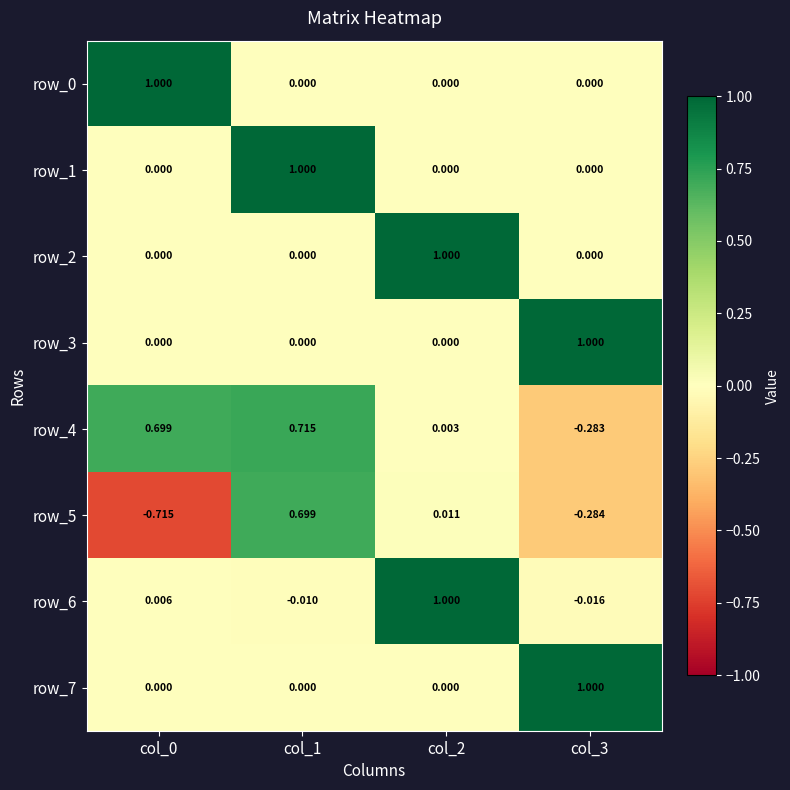

Is the value of row_4 at col_1 greater than the value of row_0 at col_3?

Yes